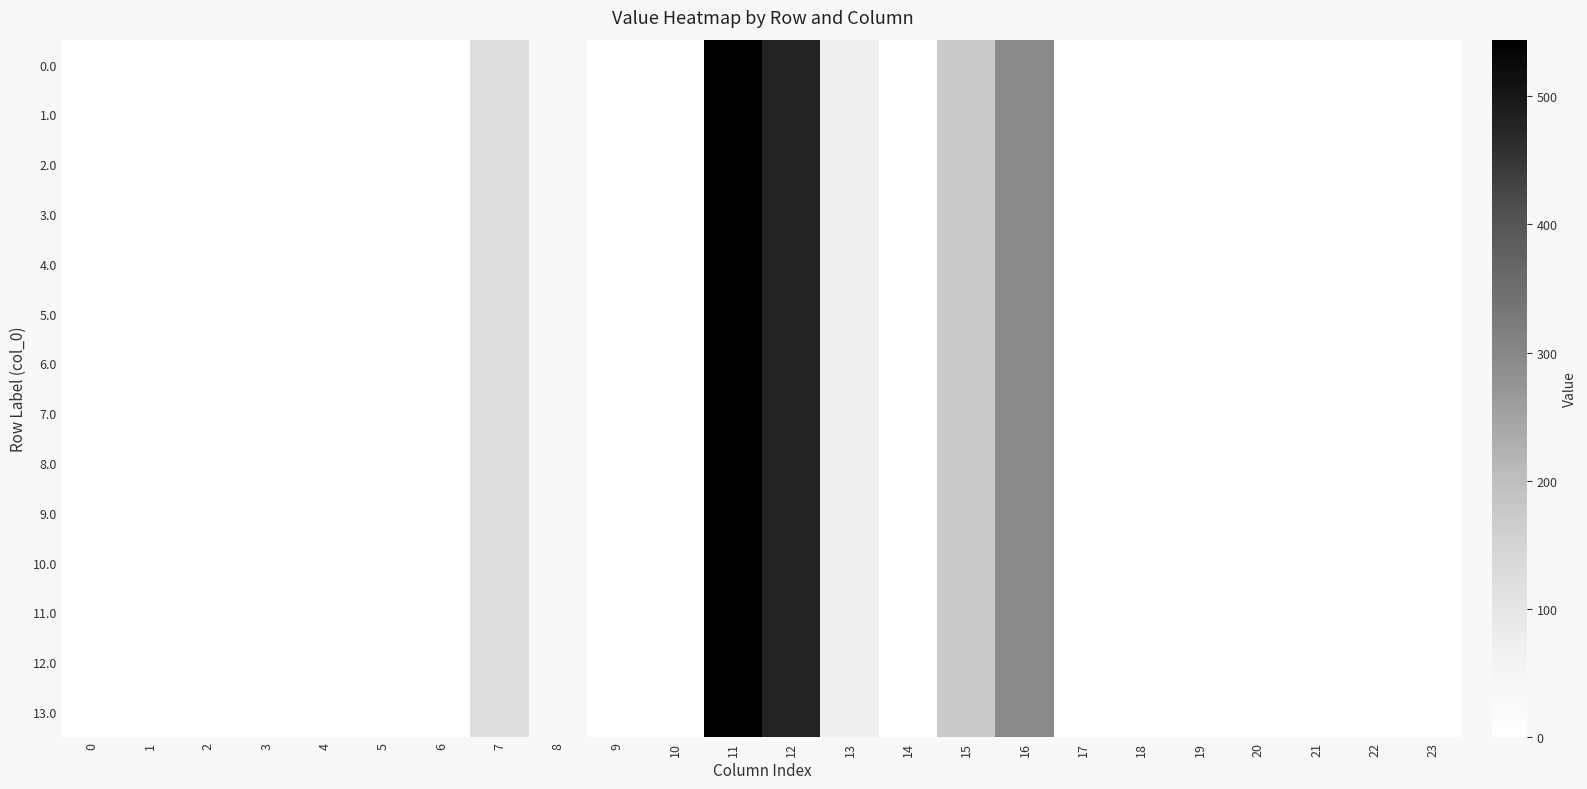

At which category does the chart reach its peak across all series?

11